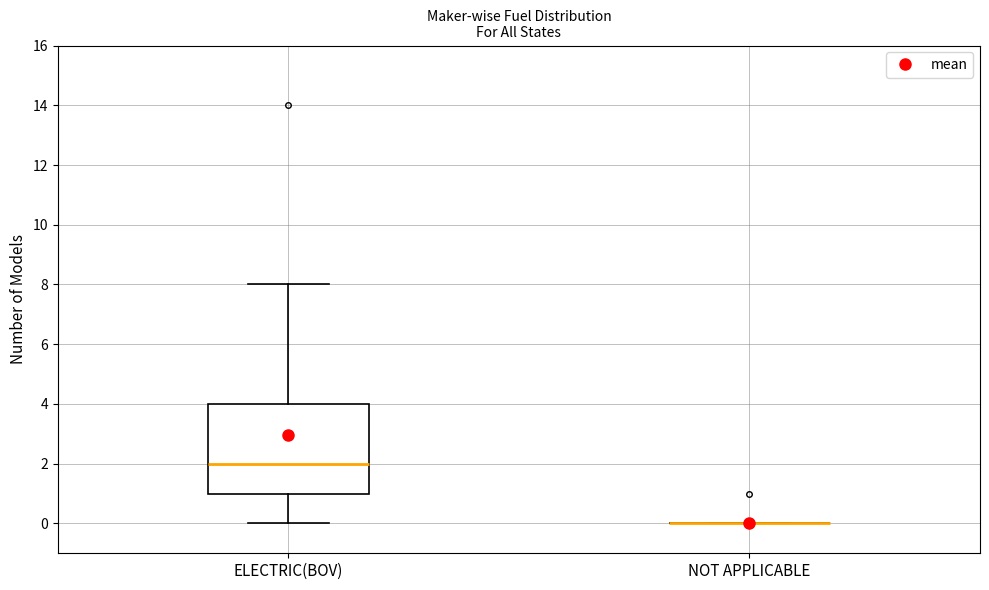

Where is the upper edge of the box for ELECTRIC(BOV) on the y-axis? The values are not printed on the chart, so give them approximately, as read against the axis.

4